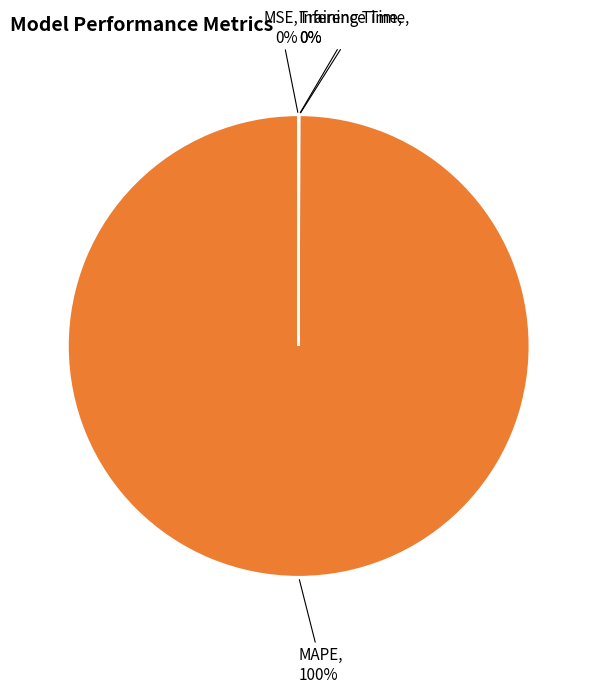

What is the largest slice in the pie chart?

MAPE